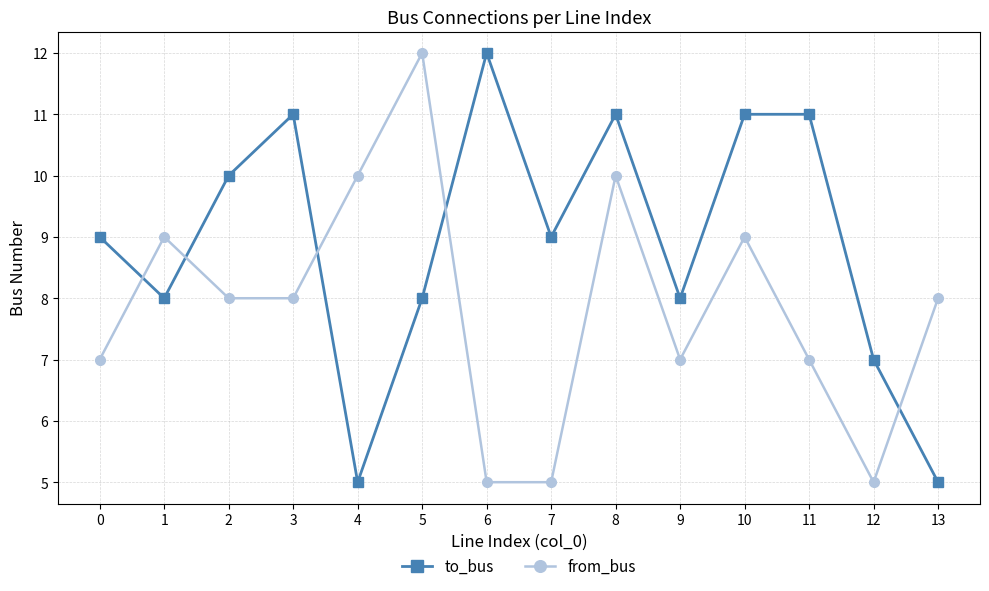

What is the difference between the highest and lowest values at 13?

3